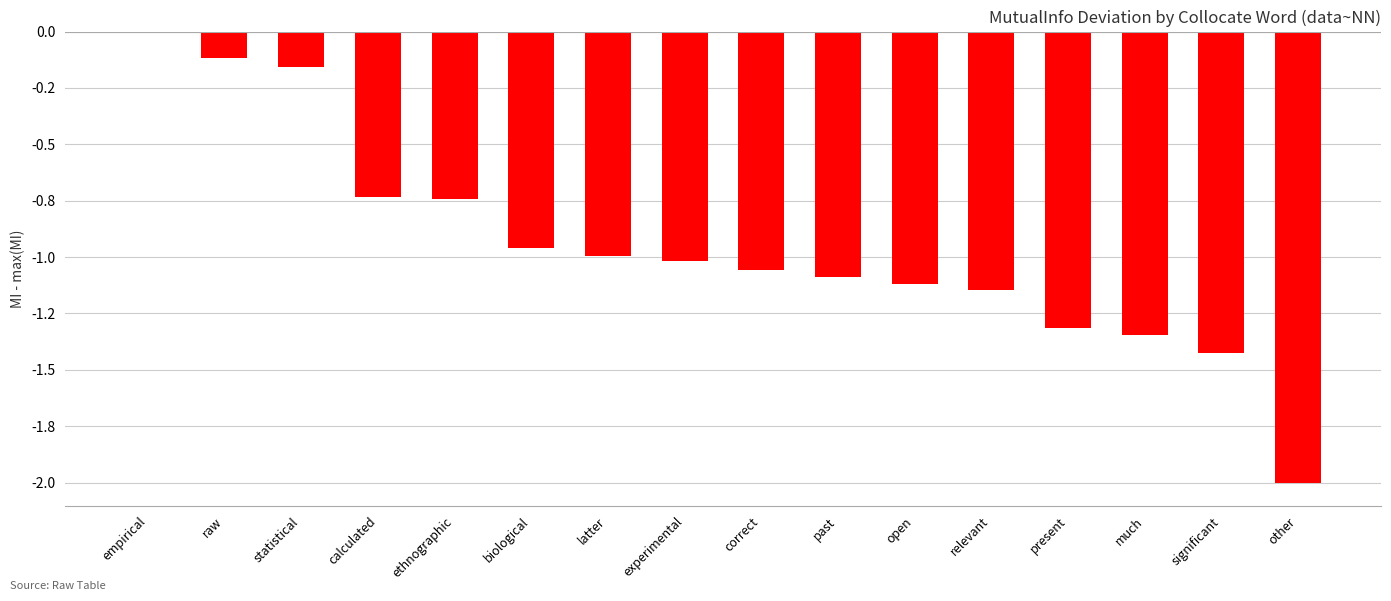

Reading left to right, list all the values displayed in this chart.

0.0	-0.1	-0.2	-0.7	-0.7	-1.0	-1.0	-1.0	-1.1	-1.1	-1.1	-1.1	-1.3	-1.3	-1.4	-2.0